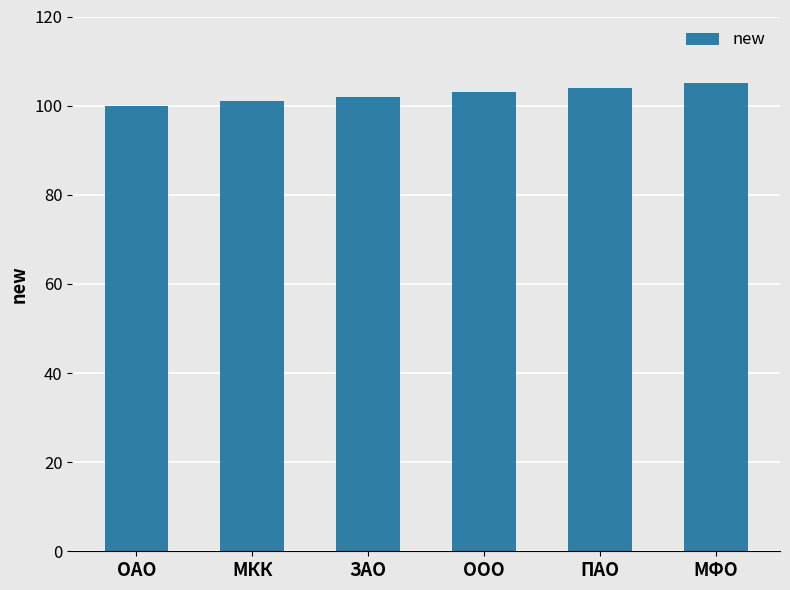

Rank the categories by value from highest to lowest.

МФО, ПАО, ООО, ЗАО, МКК, ОАО